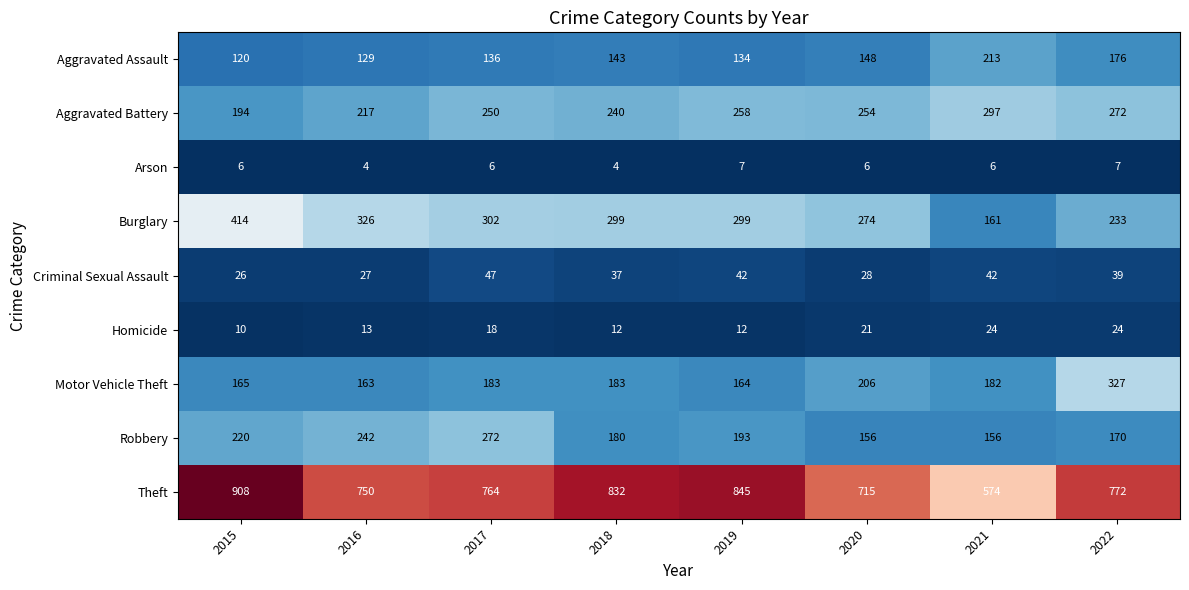

At which label is Theft closest to 741?

2016